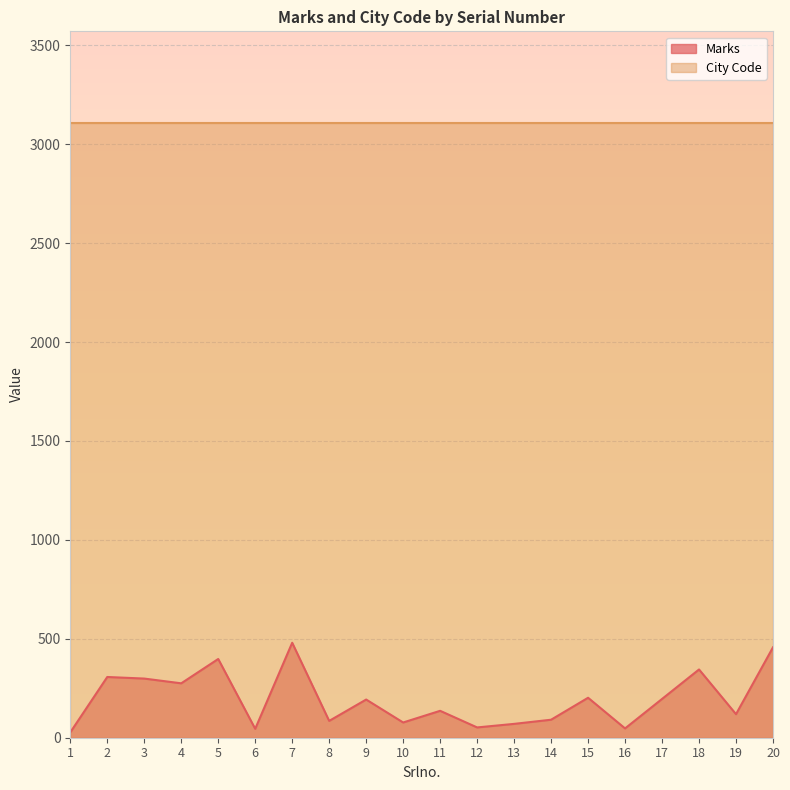

What is the minimum value shown in the chart?

27